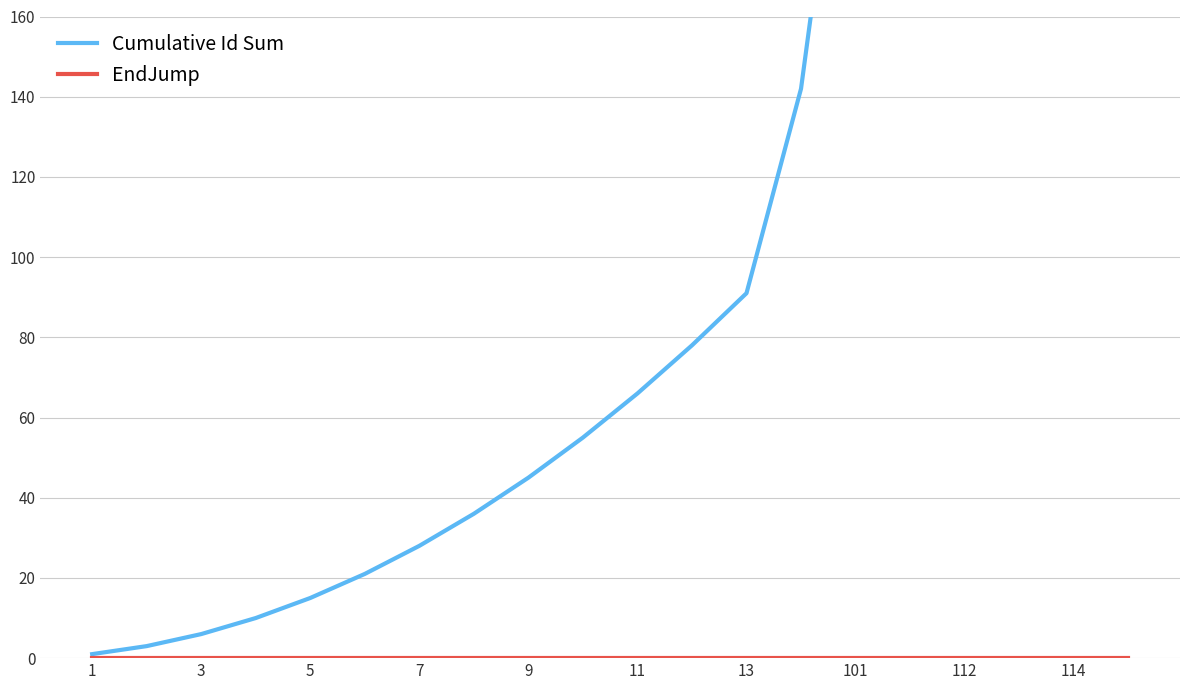

Which series has the largest total across all categories?

Cumulative Id Sum